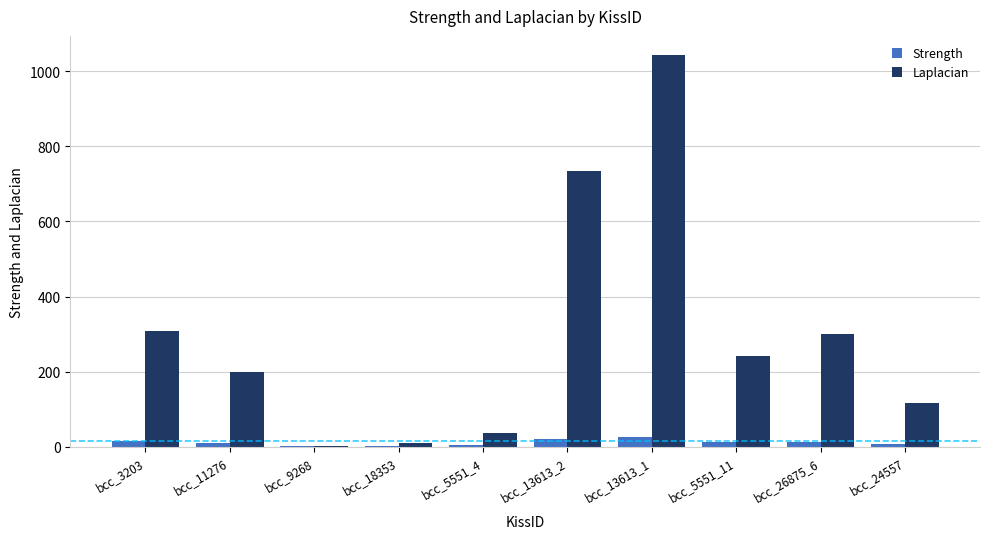

Which series changed the most between bcc_18353 and bcc_5551_11?

Laplacian